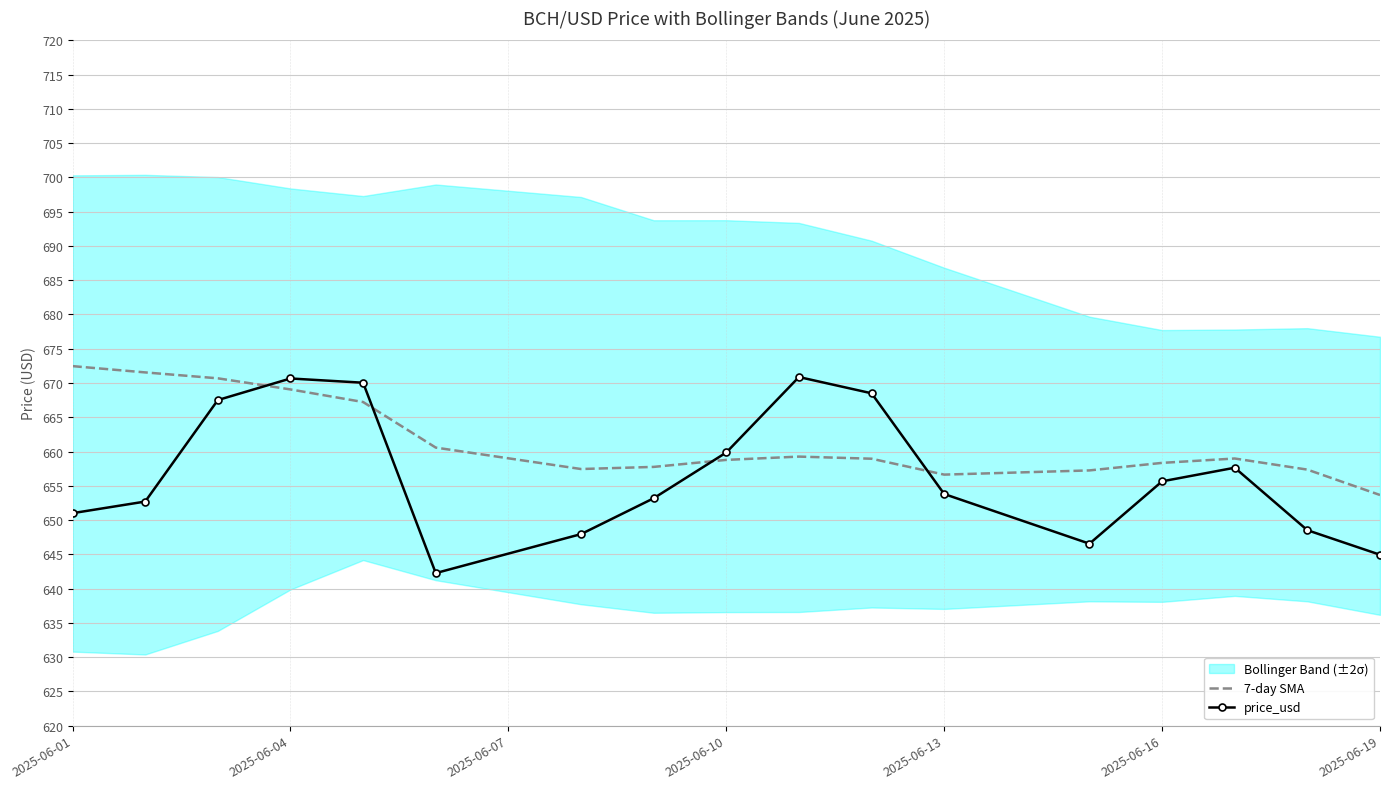

At which label is price_usd closest to 656?

2025-06-16